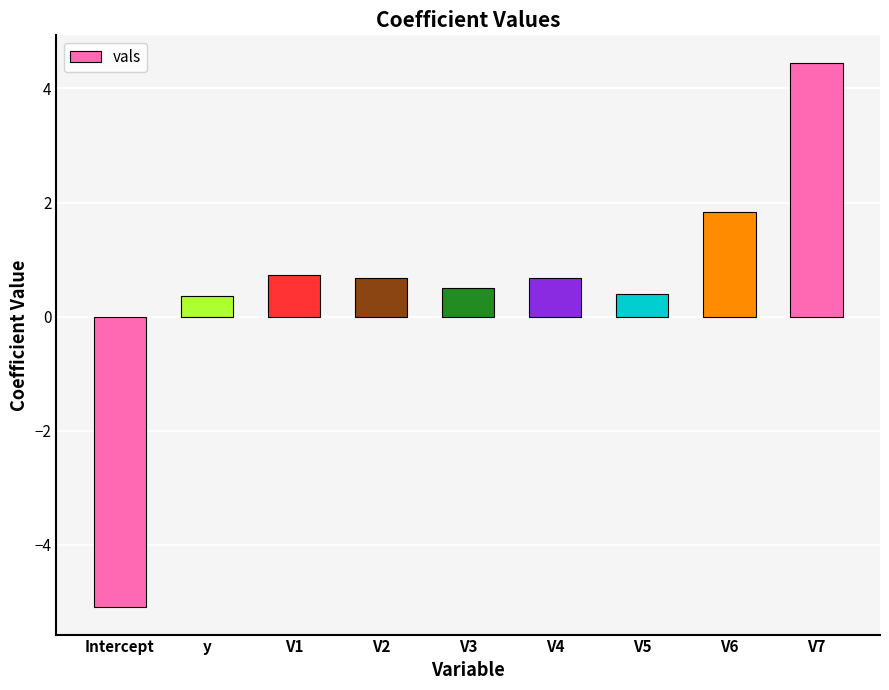

Reading left to right, extract all data points from this chart.

-5.1	0.4	0.7	0.7	0.5	0.7	0.4	1.8	4.5